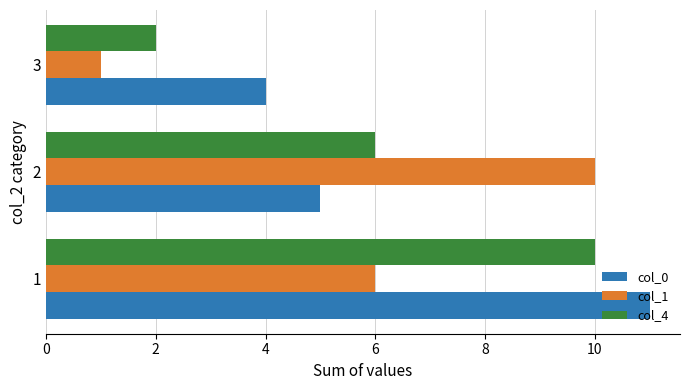

Which series has the largest total across all categories?

col_0